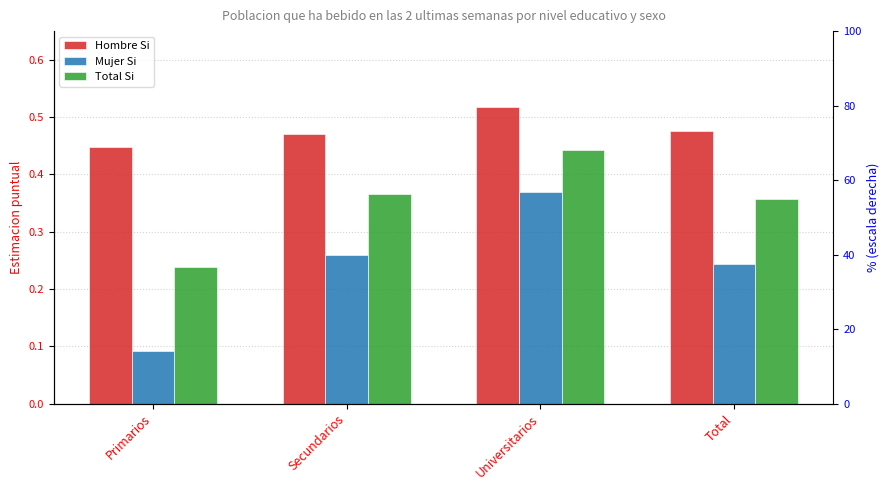

What is the average value of the Mujer Si series?

0.2